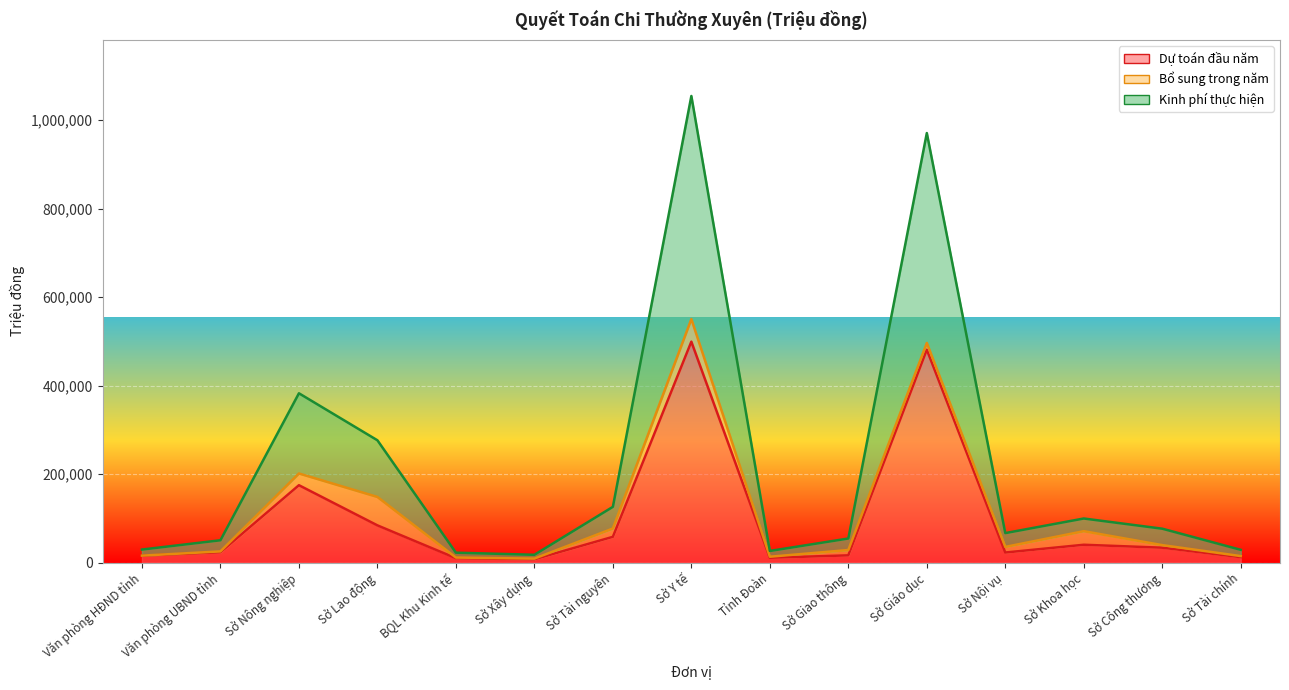

What is the label of the 11th point from the right?

BQL Khu Kinh tế